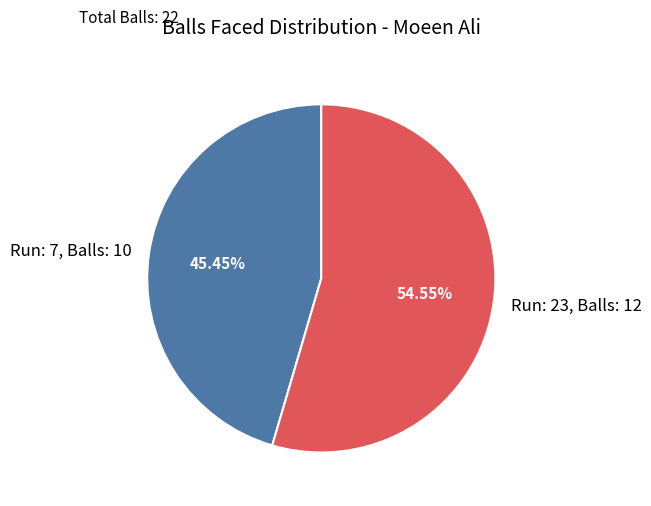

How many slices are in this pie chart?

2